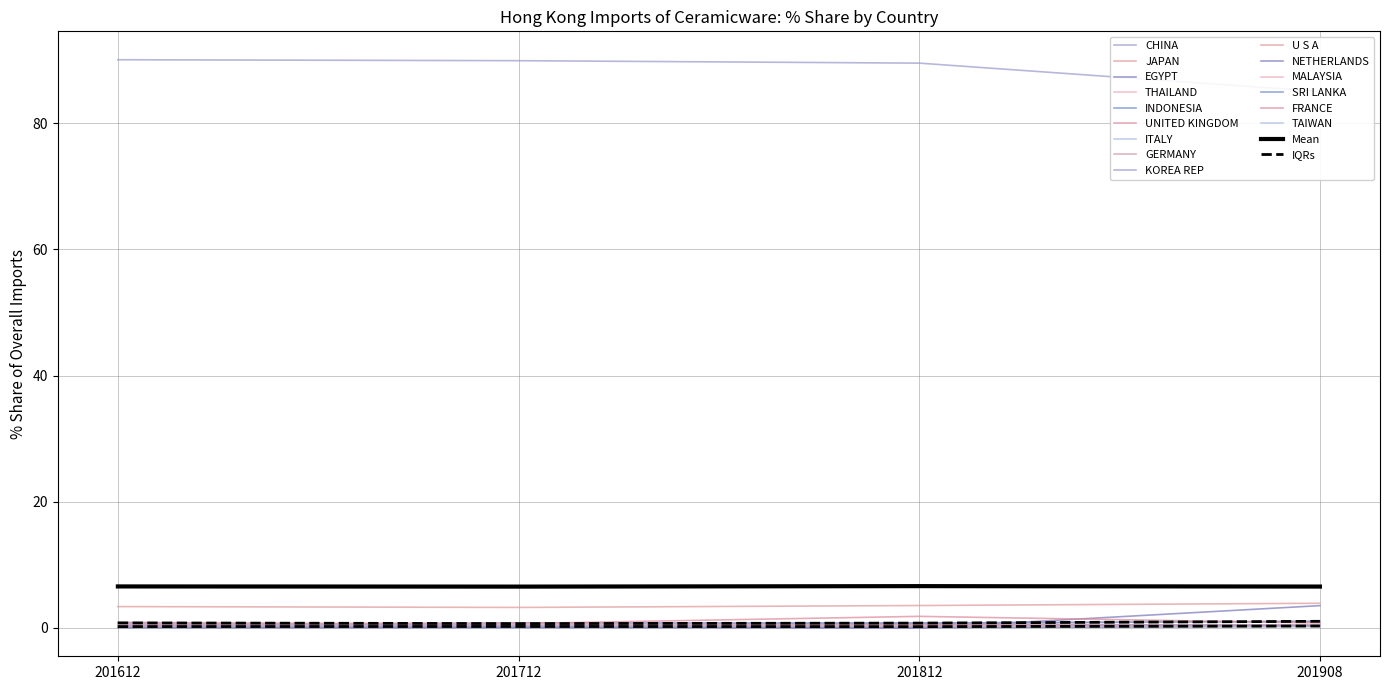

Between U S A and FRANCE, which is larger?

FRANCE